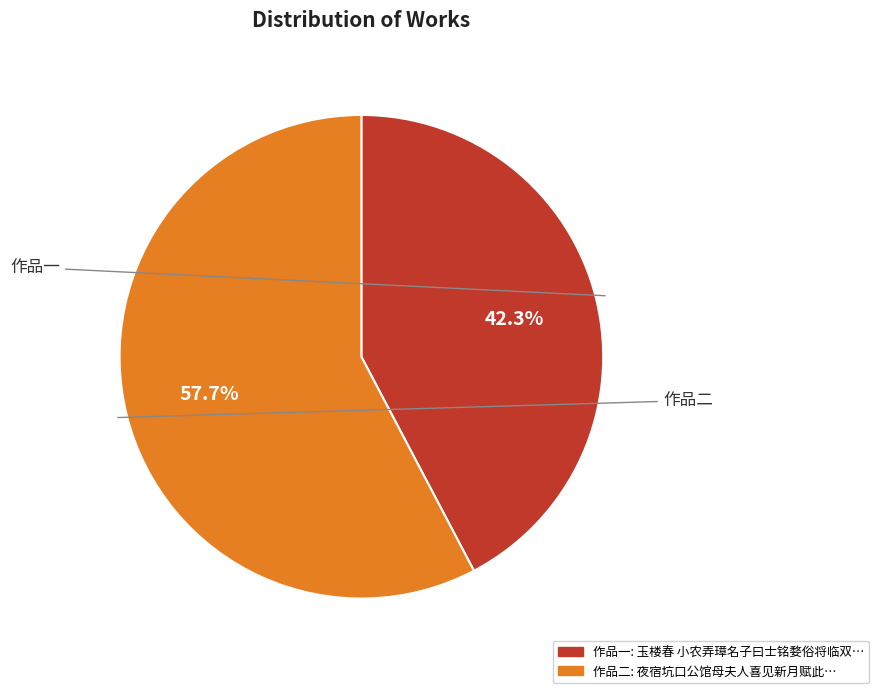

Is there a majority slice in this chart?

Yes